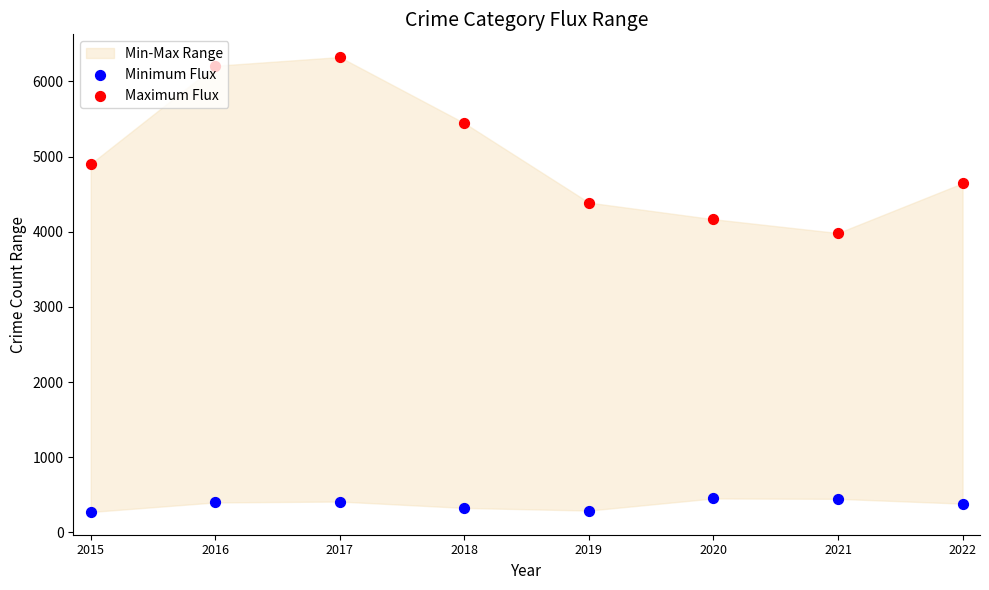

What is the total value across all series at 2018?

5770